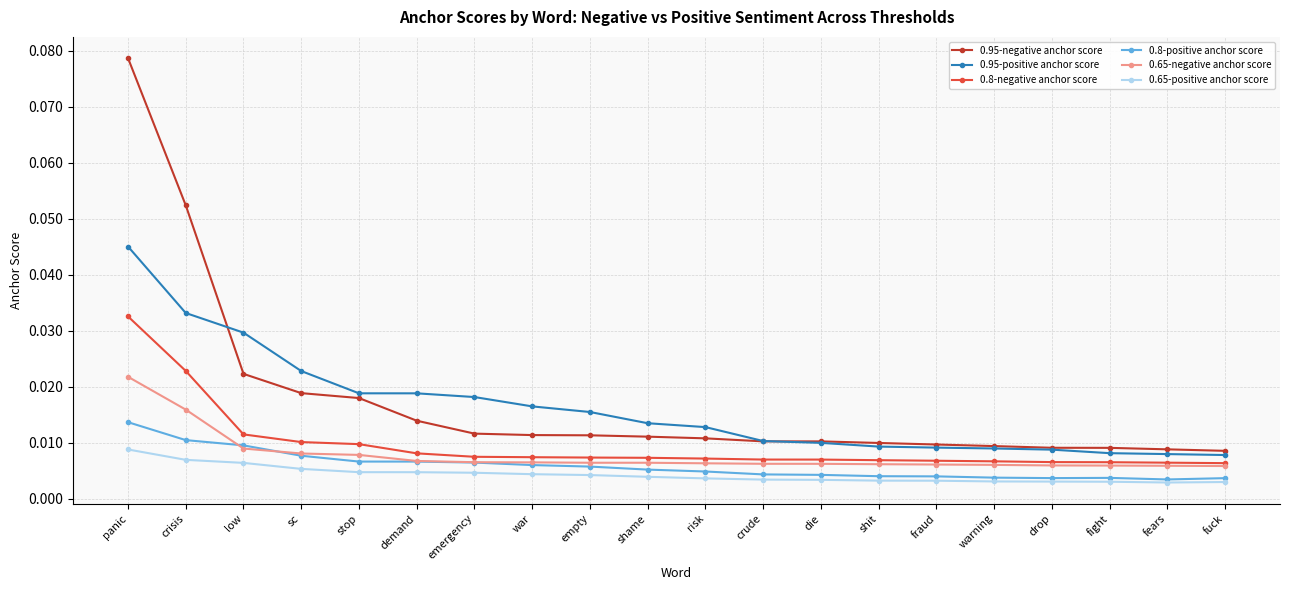

What is the sum of all 0.95-negative anchor score values?

0.3